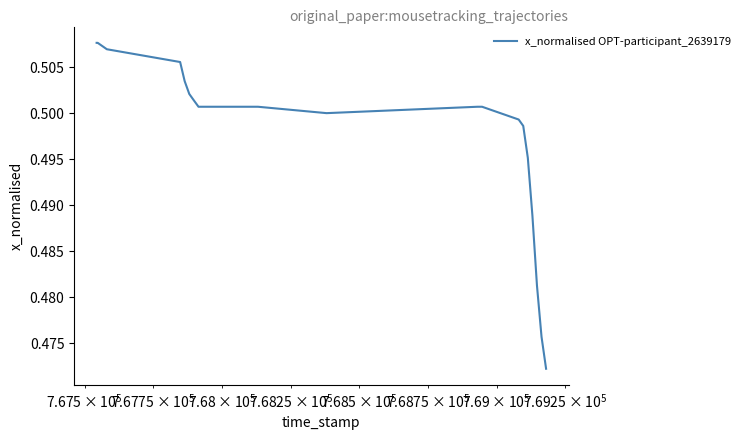

What is the smallest value displayed?

0.5